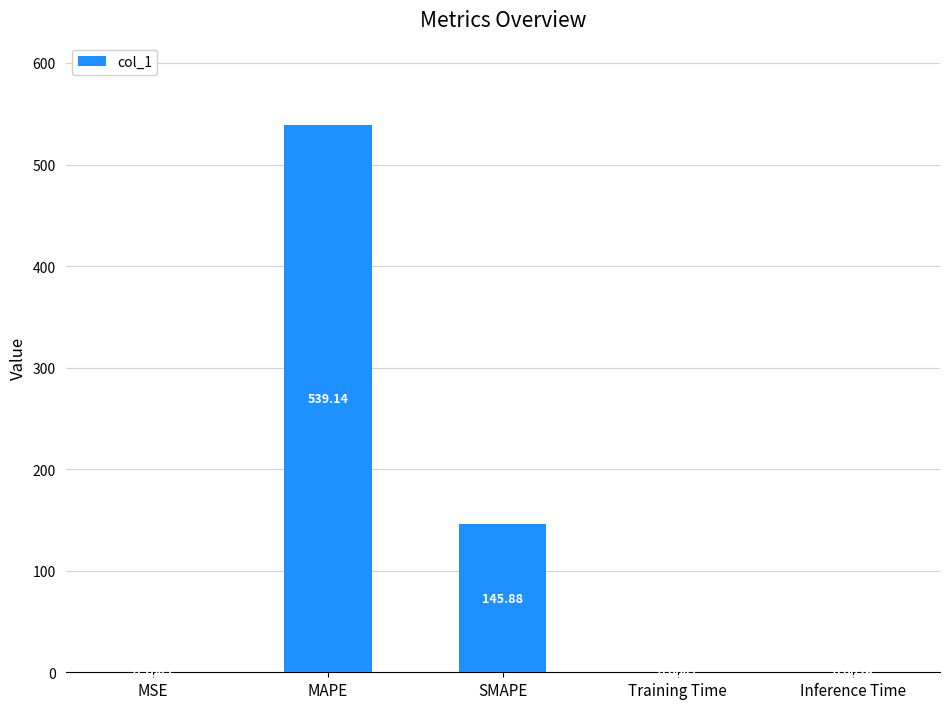

What is the change in value from MAPE to SMAPE?

-393.3